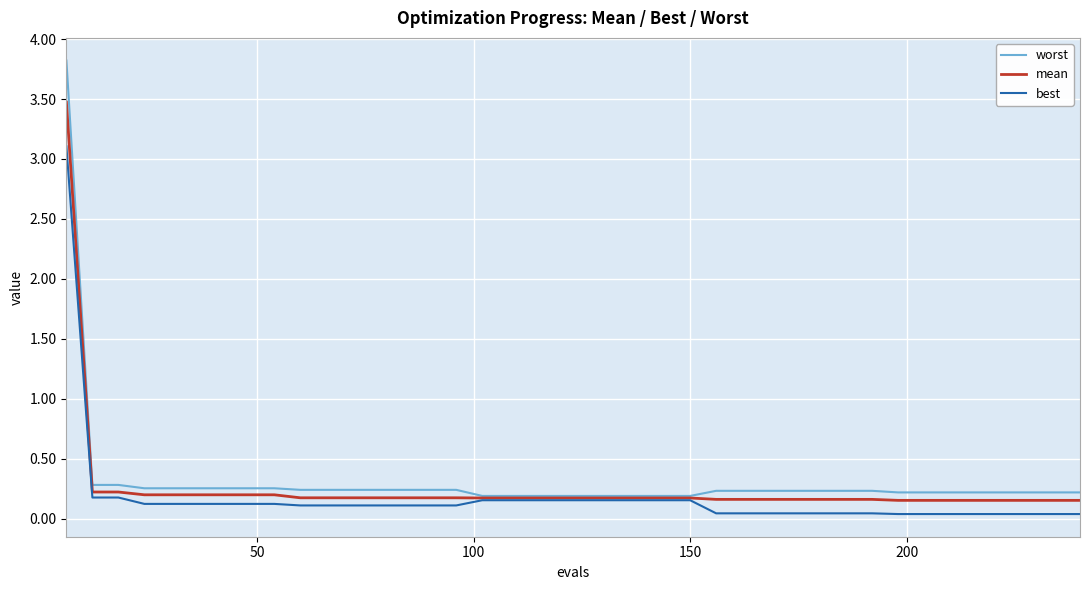

What are all the series names shown in the legend?

worst, mean, best